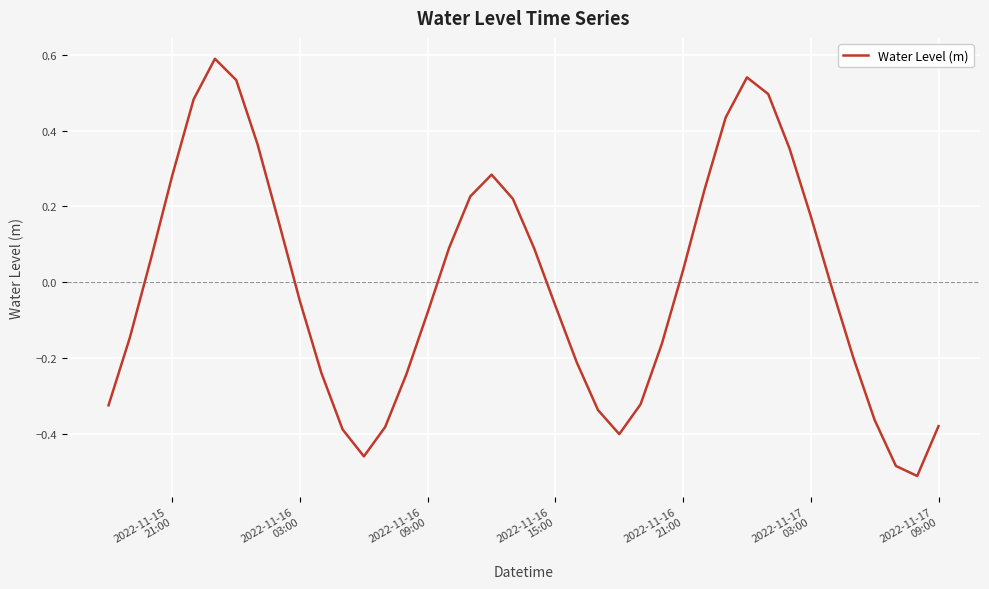

What is the difference between the maximum and minimum values?

1.1